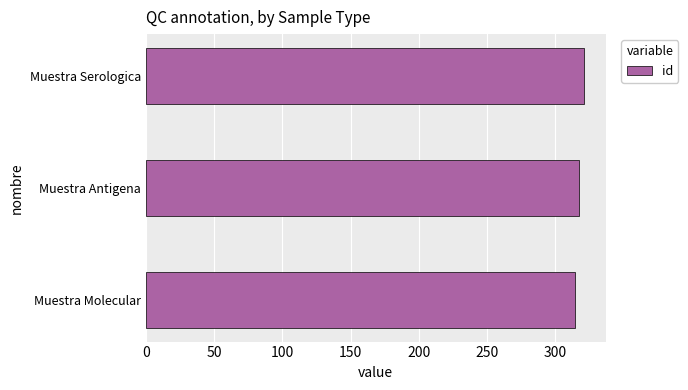

What is the ratio of the value at Muestra Antigena to the value at Muestra Molecular?

1.0